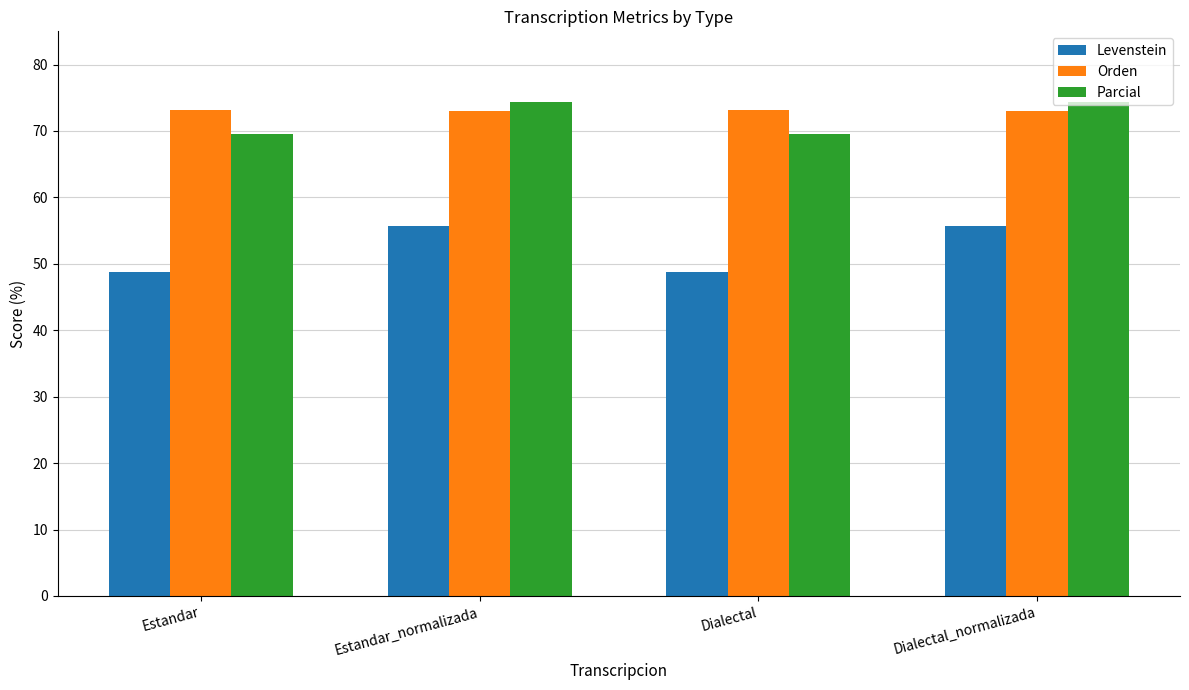

What position from the left is Dialectal?

3